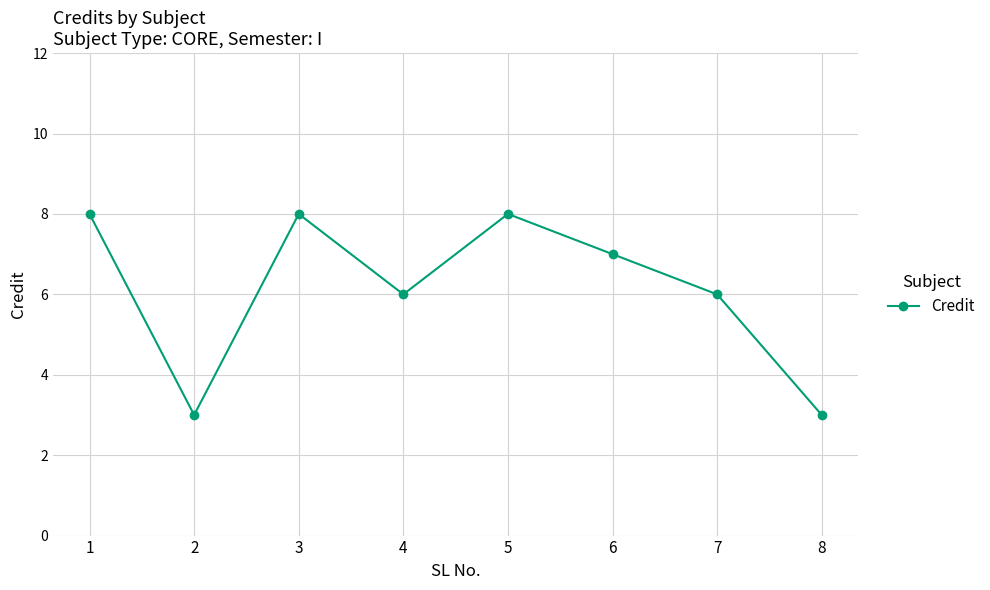

What is the difference between the second highest and second lowest values?

5